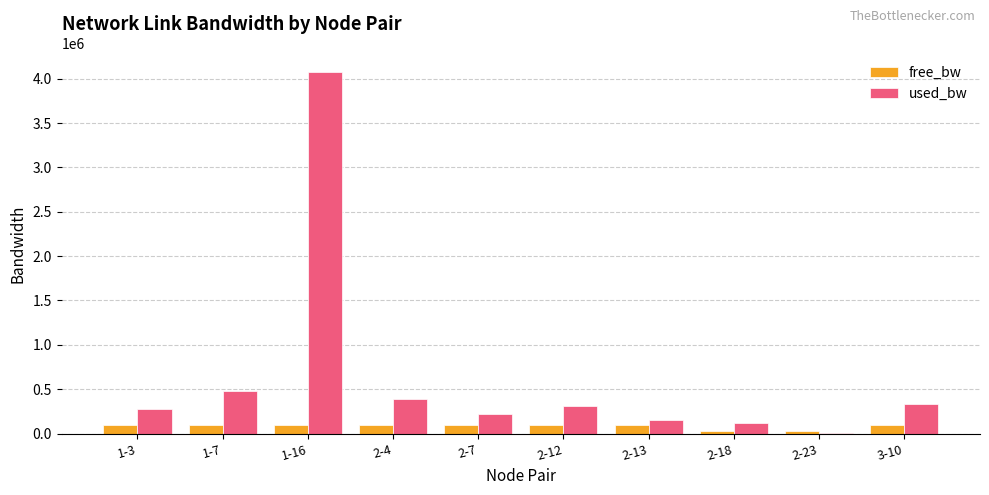

True or false: used_bw has a value of 99704.8 at 2-4.

False